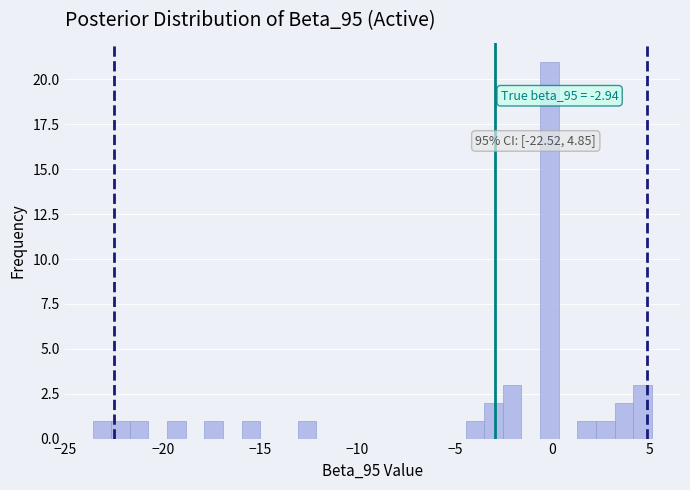

Around what value on the x-axis is the tallest bar? Give the approximate position of its centre, as read against the axis.

0.0